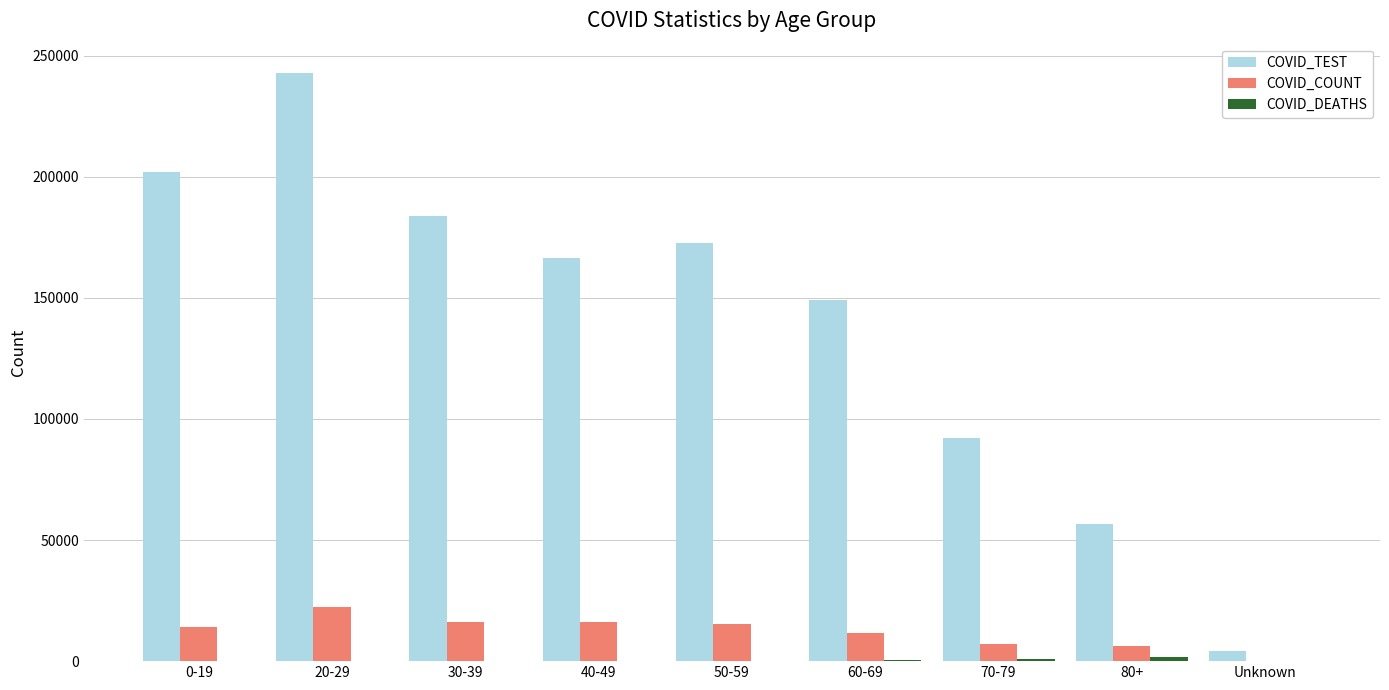

Between 60-69 and 80+, which series saw the biggest shift?

COVID_TEST